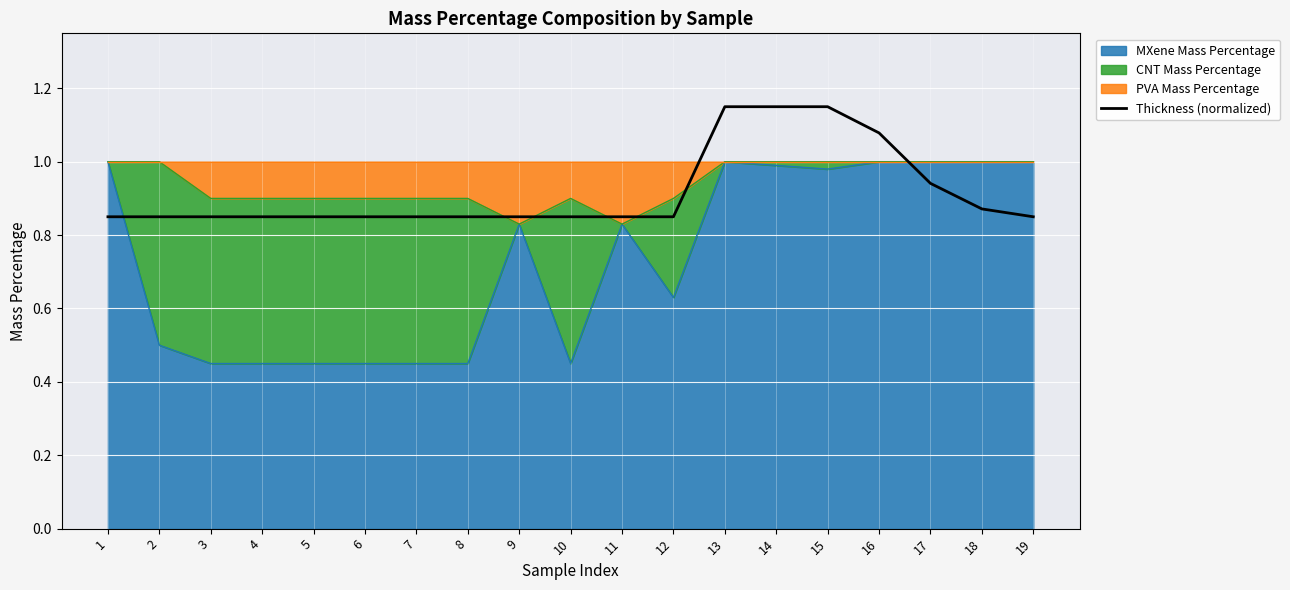

What is the greatest value displayed?

1.1